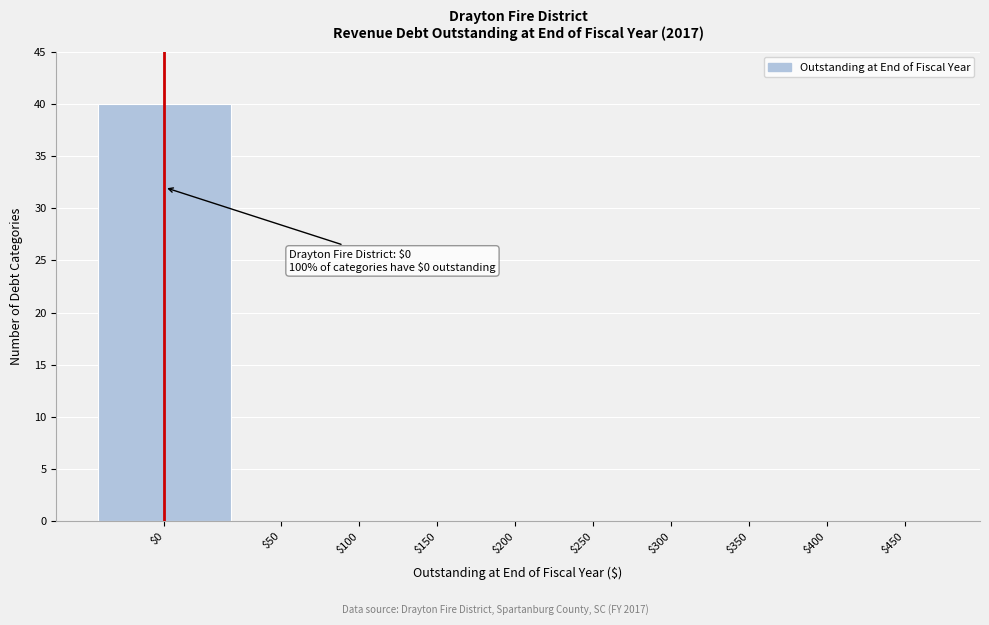

The chart shows a value of 0 at $300. True or false?

True